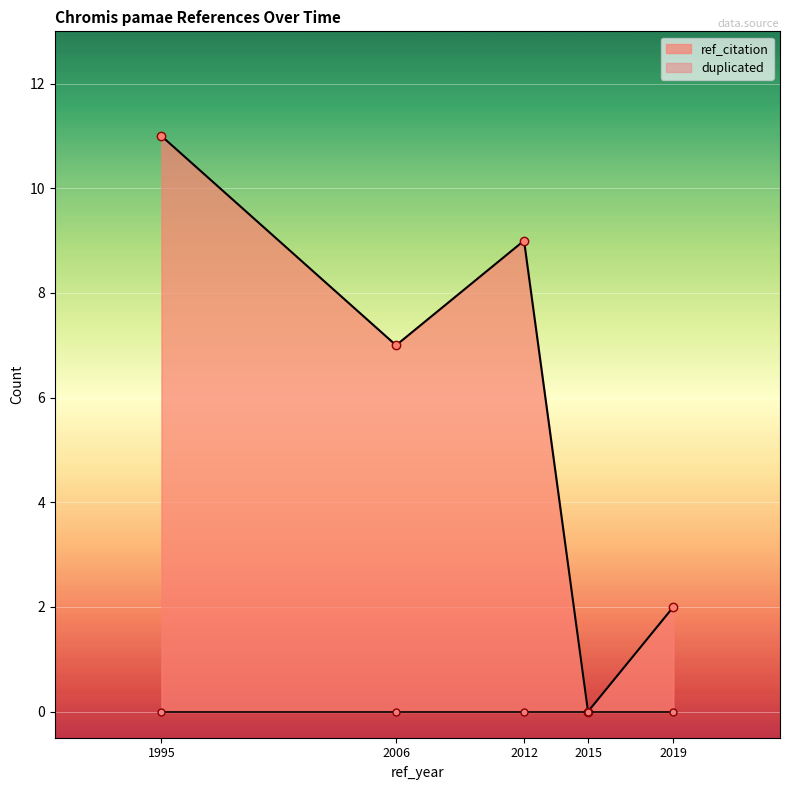

What are all the series names shown in the legend?

ref_citation, duplicated